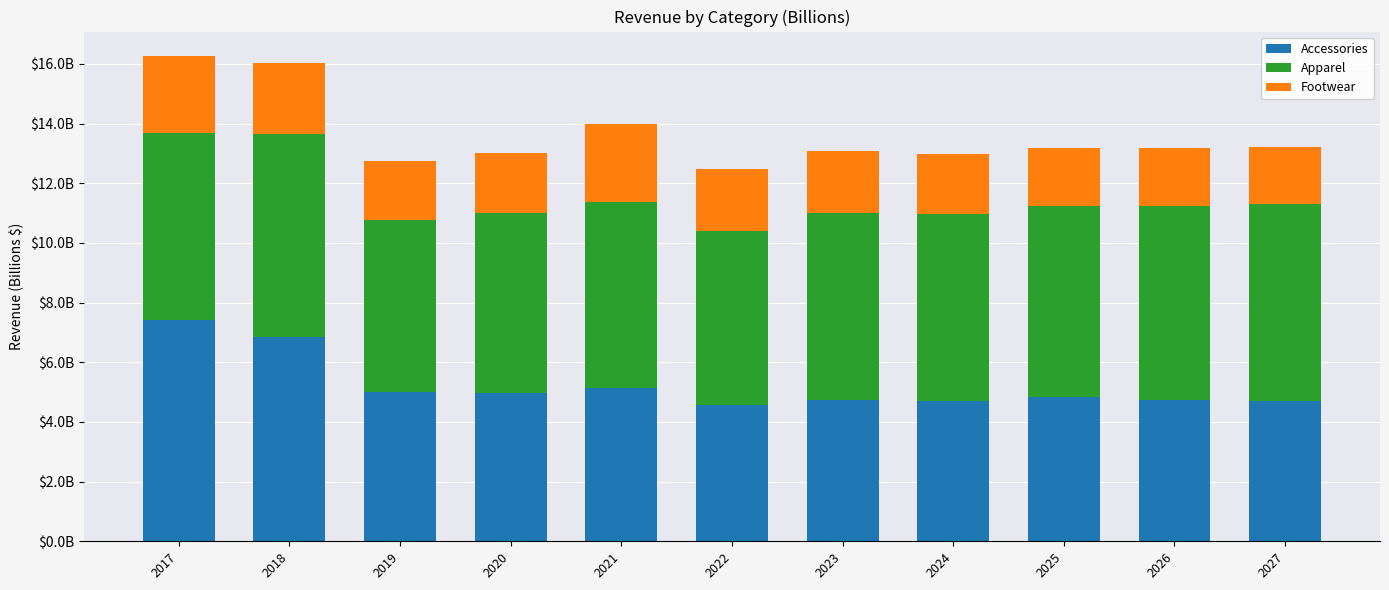

The value of Apparel at 2025 is 6.4. True or false?

True